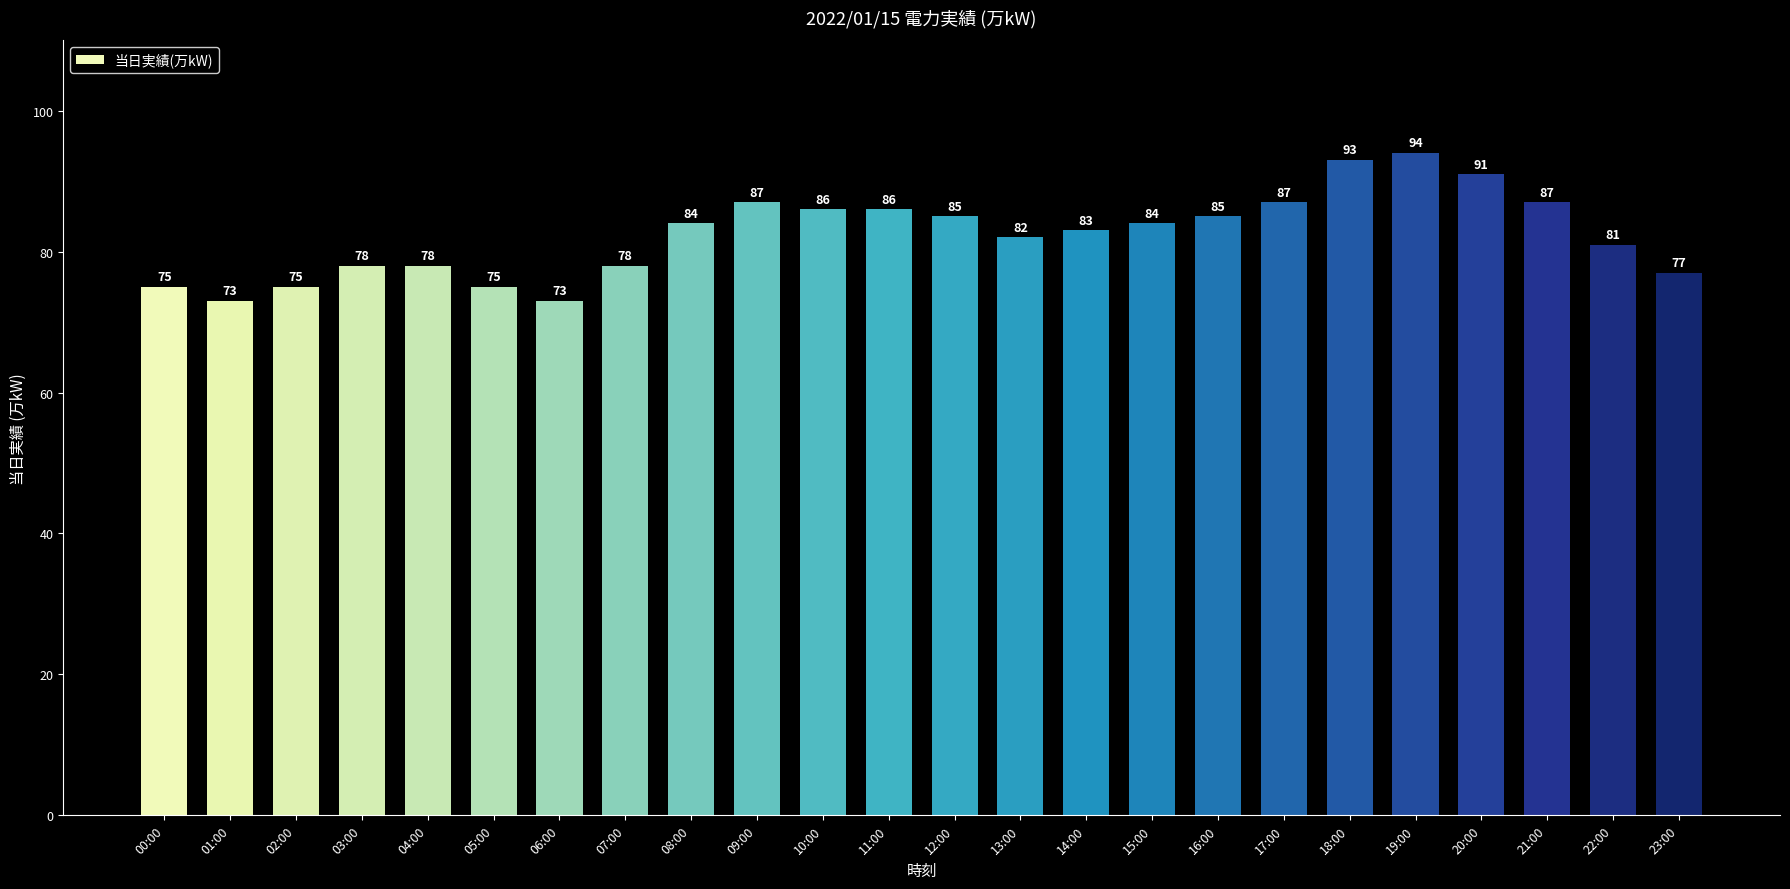

What is the ratio of the value at 08:00 to the value at 16:00?

1.0